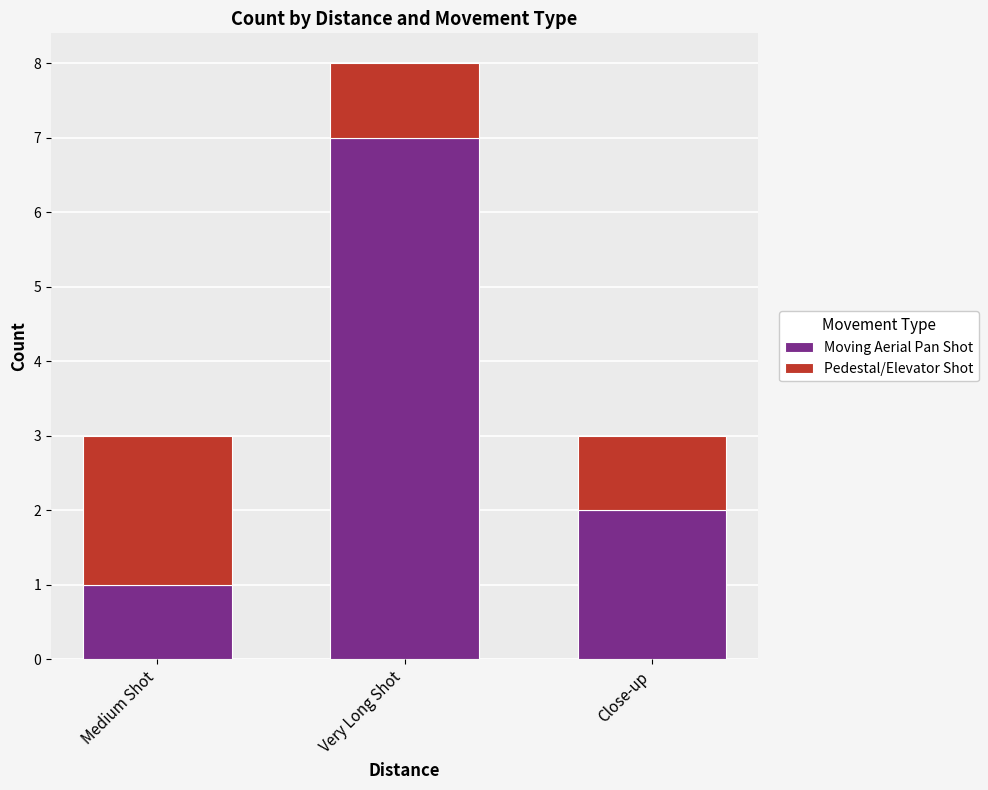

Which category has the highest value in the Moving Aerial Pan Shot series?

Very Long Shot